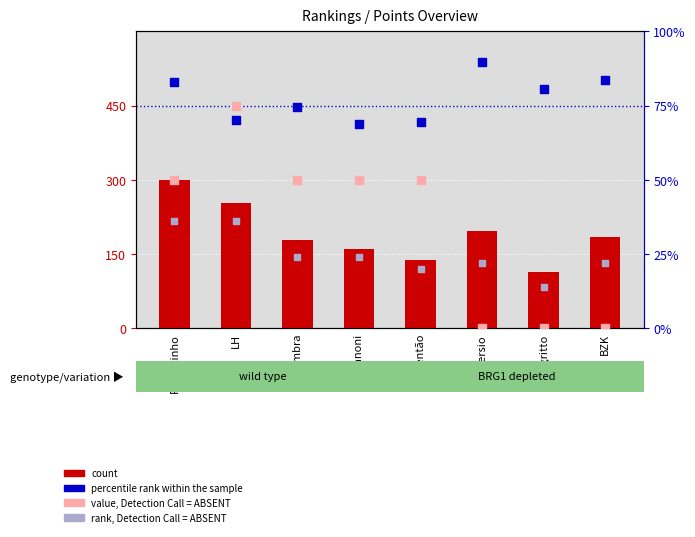

At how many categories does at least one series exceed 44?

8